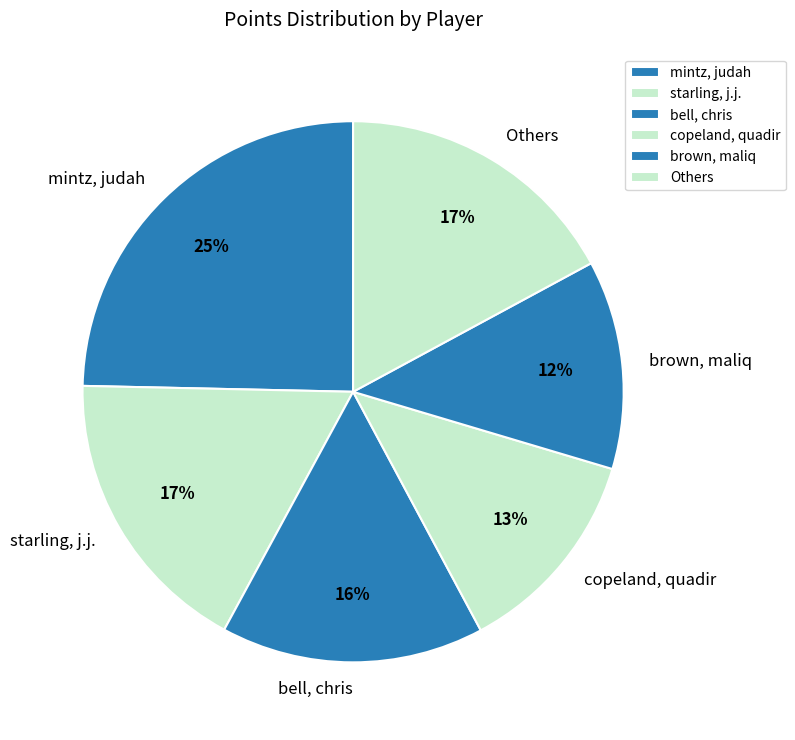

Is there a majority slice in this chart?

No